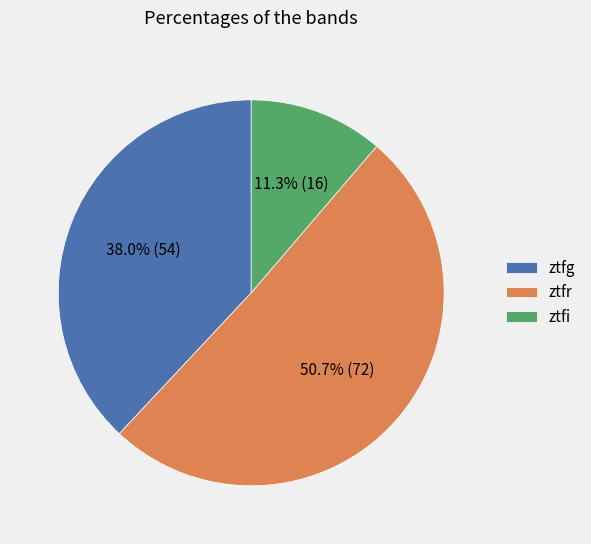

To the nearest percent, what percentage of the pie is ztfi?

11%